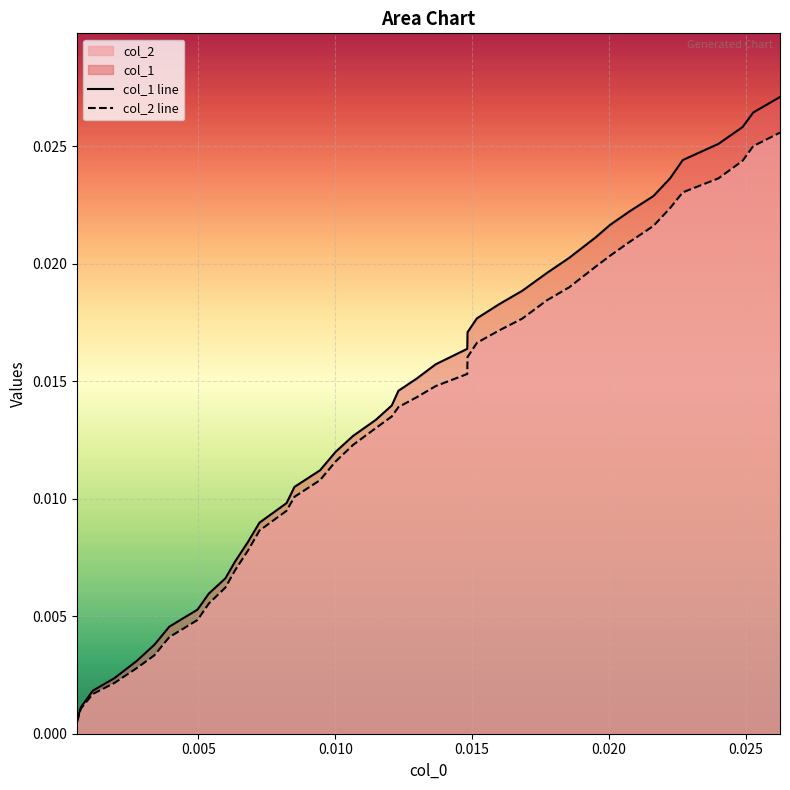

How many series are shown in this chart?

2